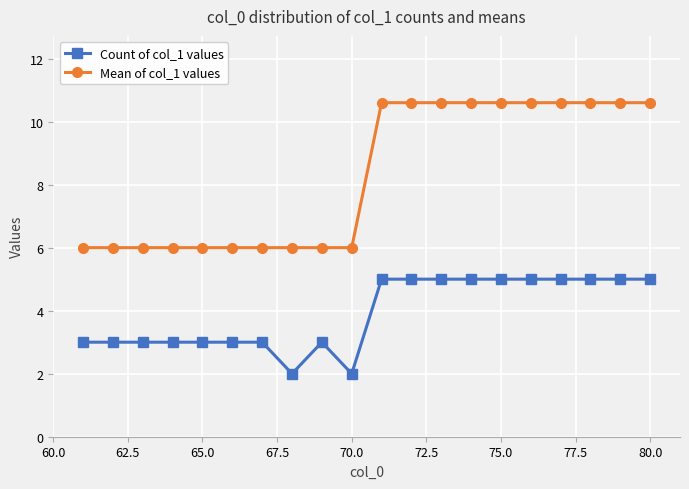

What is the difference between the maximum and second lowest values in the Mean of col_1 values series?

4.6